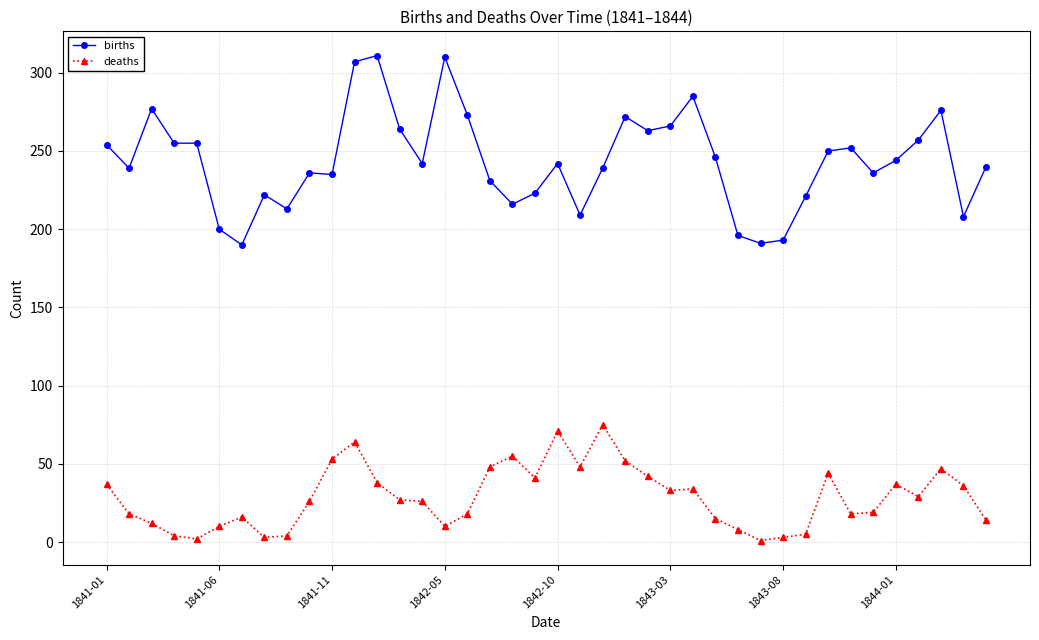

What is the difference between the maximum and minimum values in the births series?

121